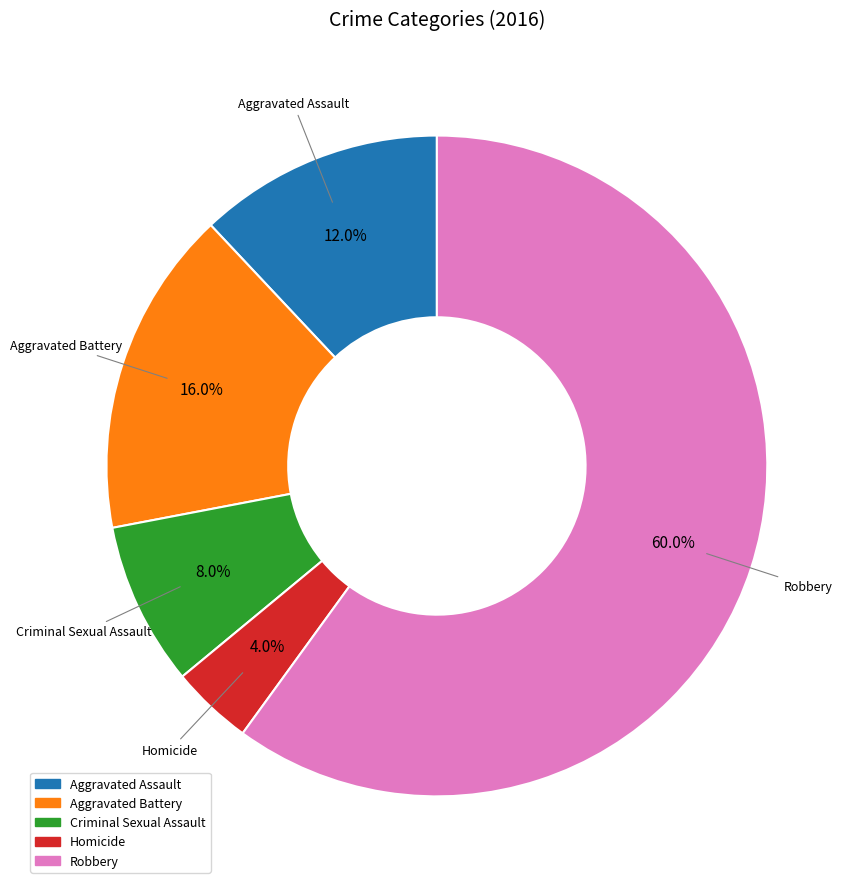

Approximately how many times larger is the value at Criminal Sexual Assault compared to Aggravated Assault?

0.7